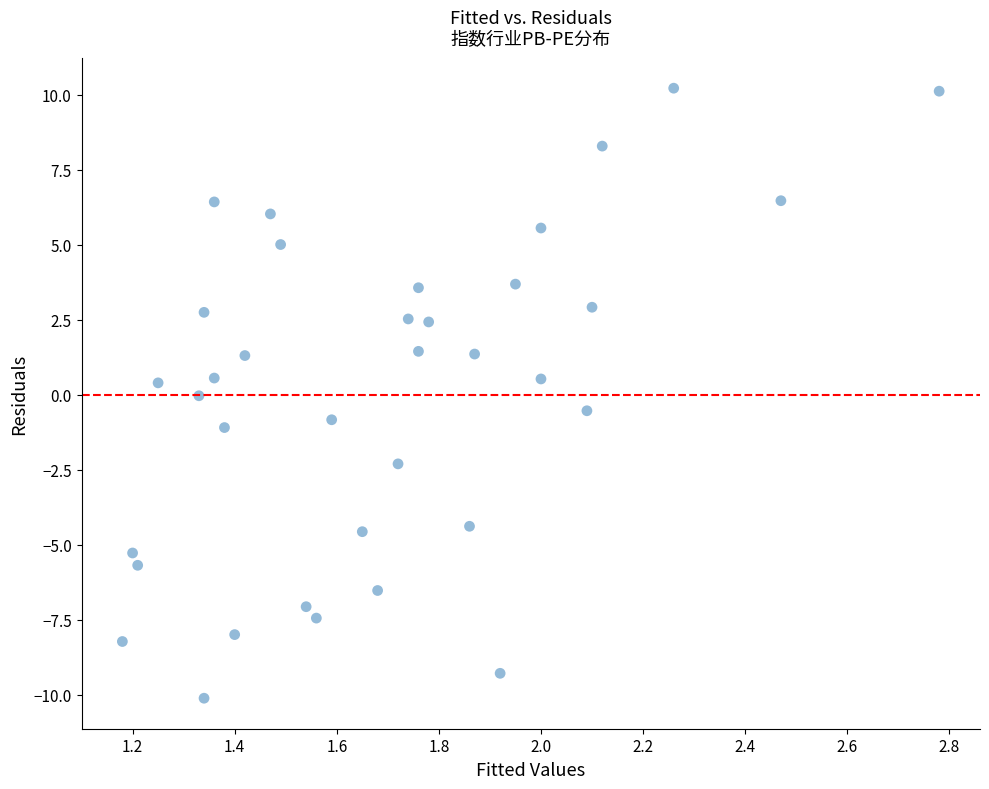

What is the range of X values (max minus min)?

1.6